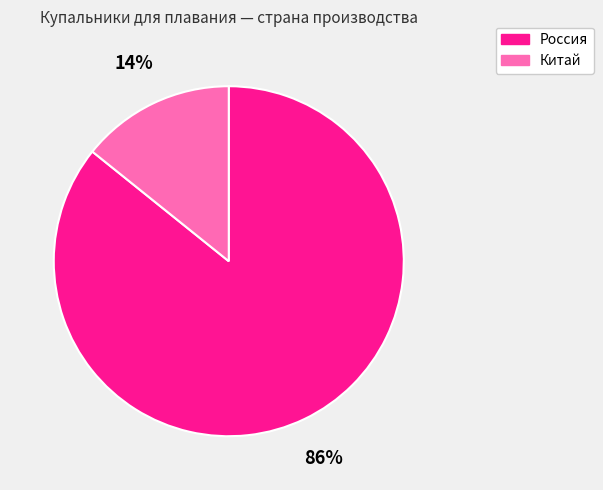

Which category accounts for the majority?

Россия